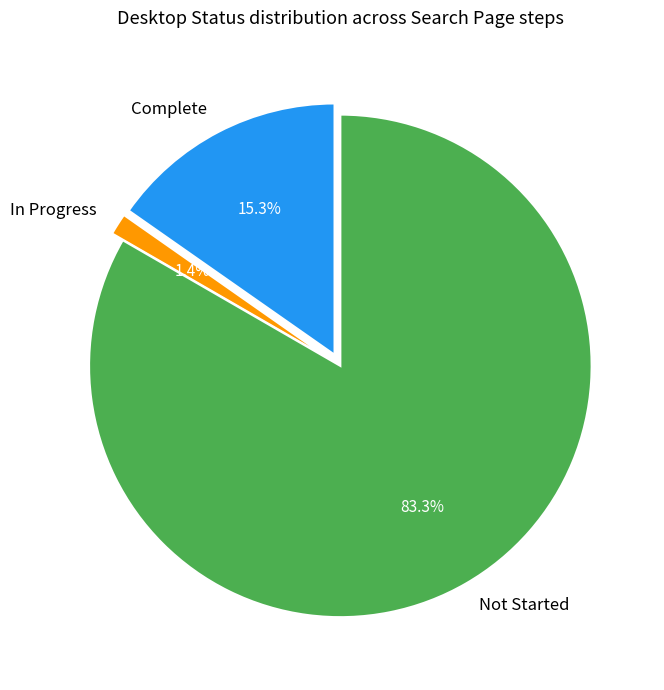

Count the number of slices in the pie.

3